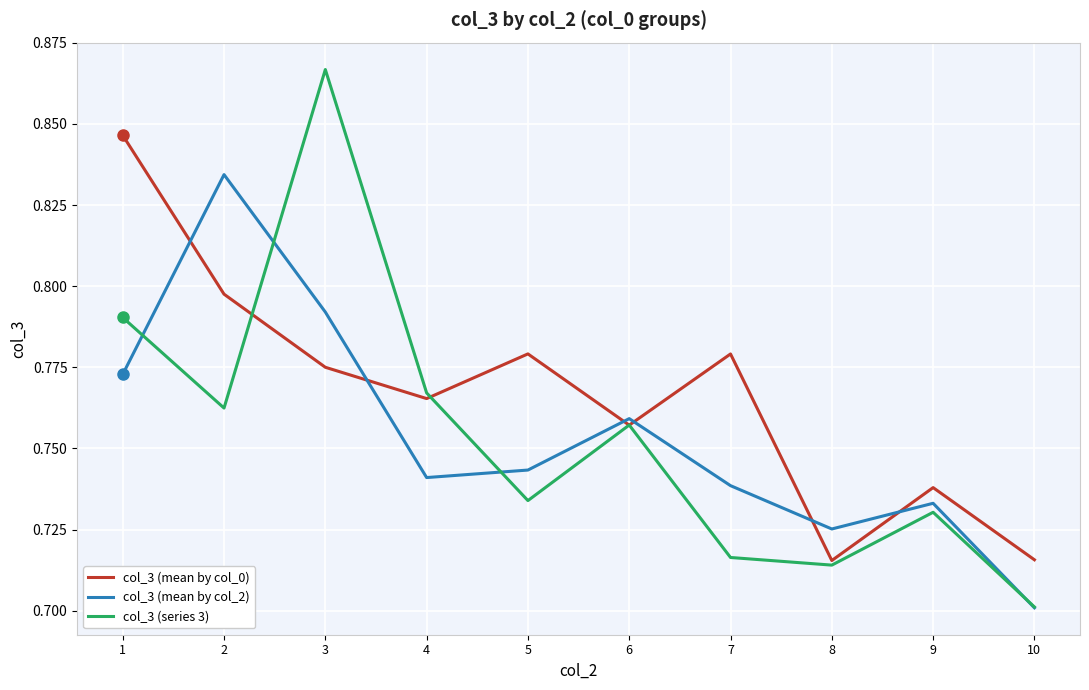

The col_3 (series 3) series shows 1.3 at 4. True or false?

False